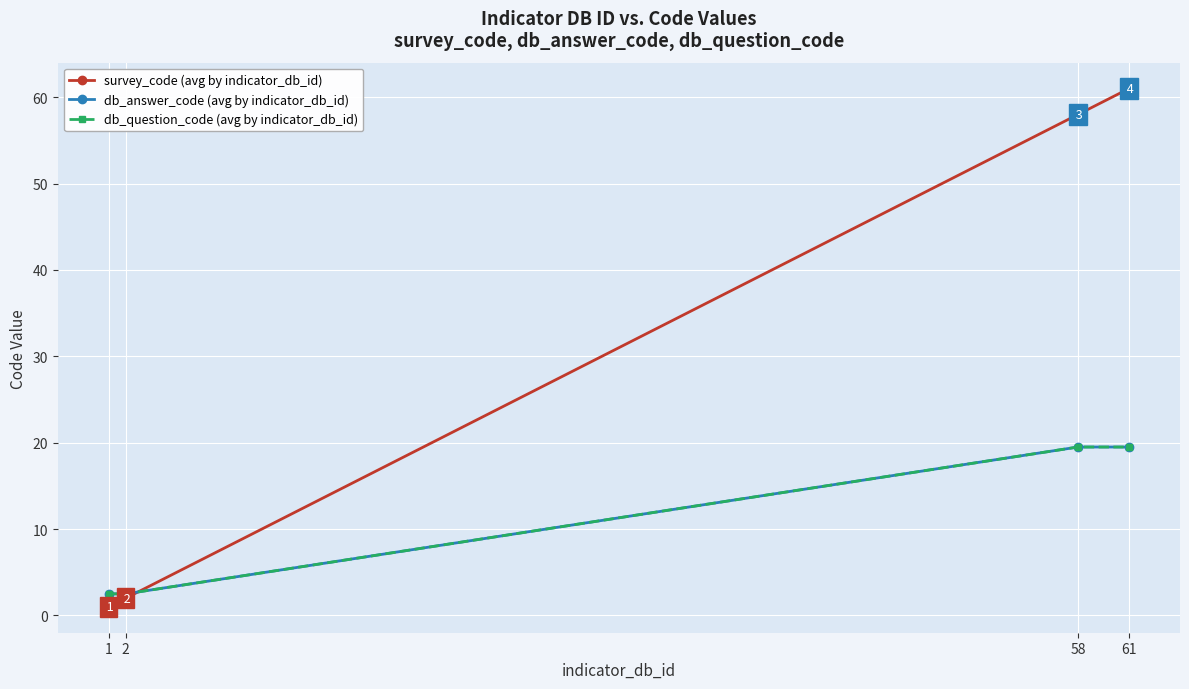

What is the value of the db_answer_code (avg by indicator_db_id) point at the 2nd from the left?

2.5